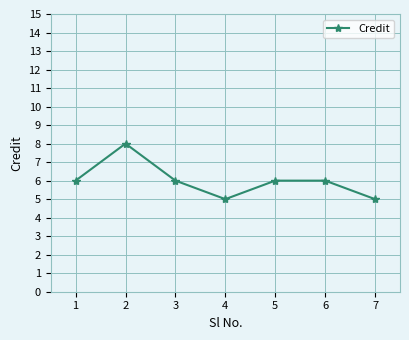

What is the value of the 6th point from the left?

6